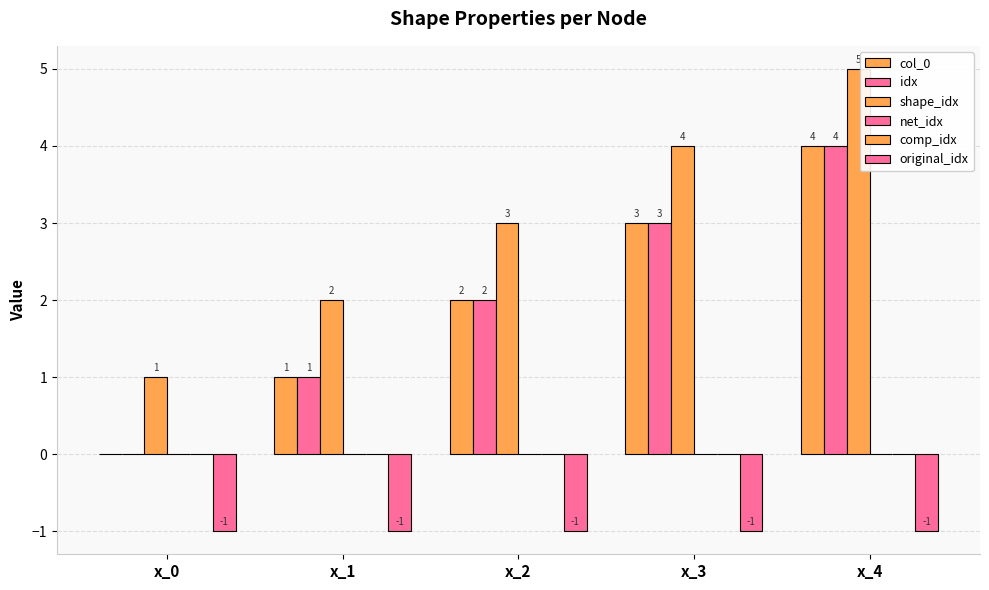

Reading right to left, what are all the values shown in this chart?

col_0: x_4=4	x_3=3	x_2=2	x_1=1	x_0=0
idx: x_4=4	x_3=3	x_2=2	x_1=1	x_0=0
shape_idx: x_4=5	x_3=4	x_2=3	x_1=2	x_0=1
net_idx: x_4=0	x_3=0	x_2=0	x_1=0	x_0=0
comp_idx: x_4=0	x_3=0	x_2=0	x_1=0	x_0=0
original_idx: x_4=-1	x_3=-1	x_2=-1	x_1=-1	x_0=-1